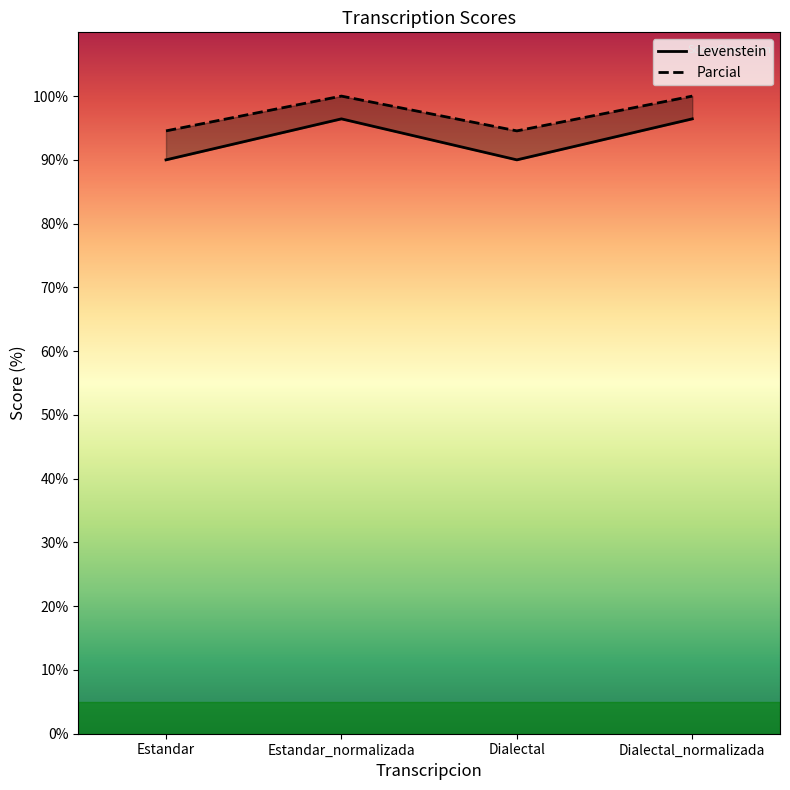

What is the lowest value of the Levenstein series?

94.5